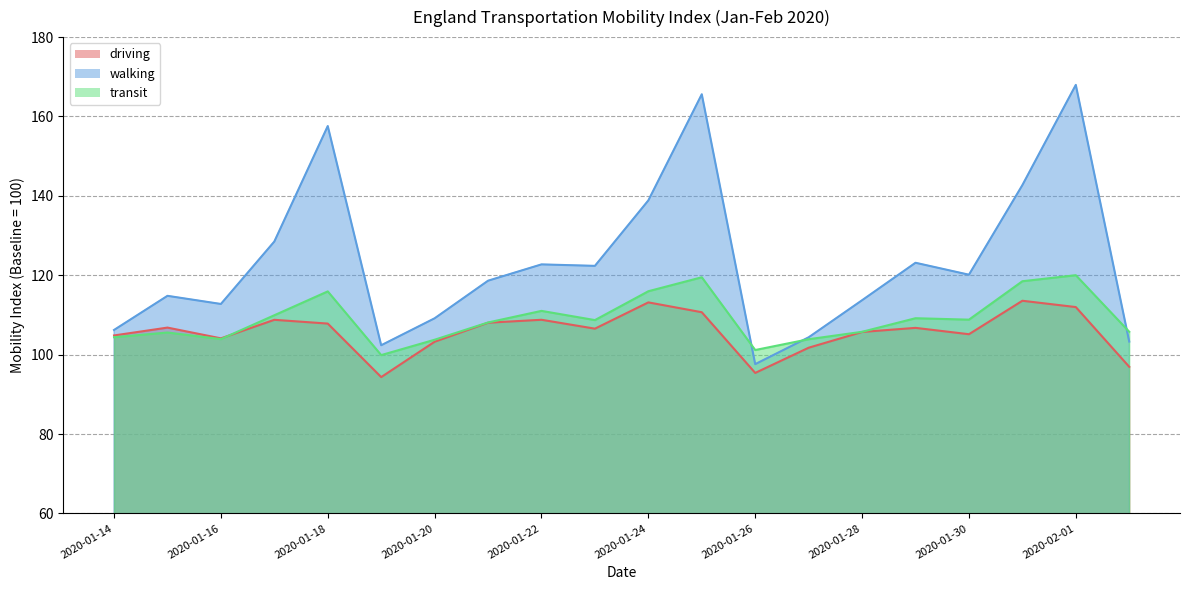

In walking, how many points are lower than both neighbors (excluding endpoints)?

5